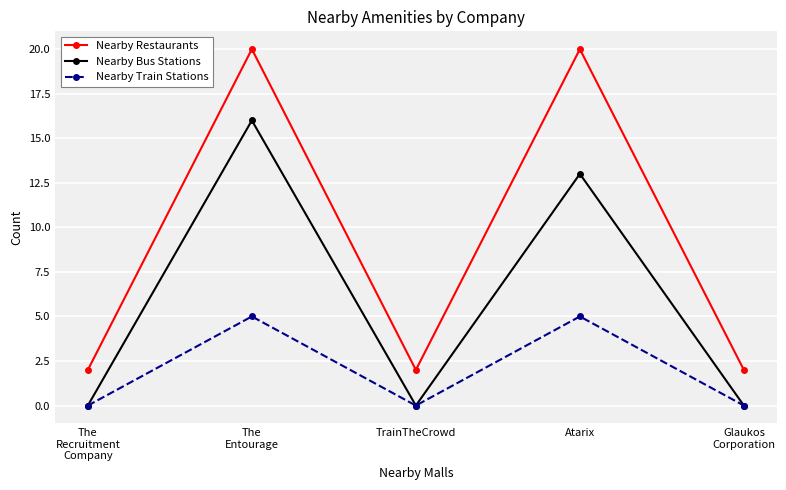

Reading right to left, transcribe all the data shown in this chart.

Nearby Restaurants: Glaukos
Corporation=2	Atarix=20	TrainTheCrowd=2	The
Entourage=20	The
Recruitment
Company=2
Nearby Bus Stations: Glaukos
Corporation=0	Atarix=13	TrainTheCrowd=0	The
Entourage=16	The
Recruitment
Company=0
Nearby Train Stations: Glaukos
Corporation=0	Atarix=5	TrainTheCrowd=0	The
Entourage=5	The
Recruitment
Company=0